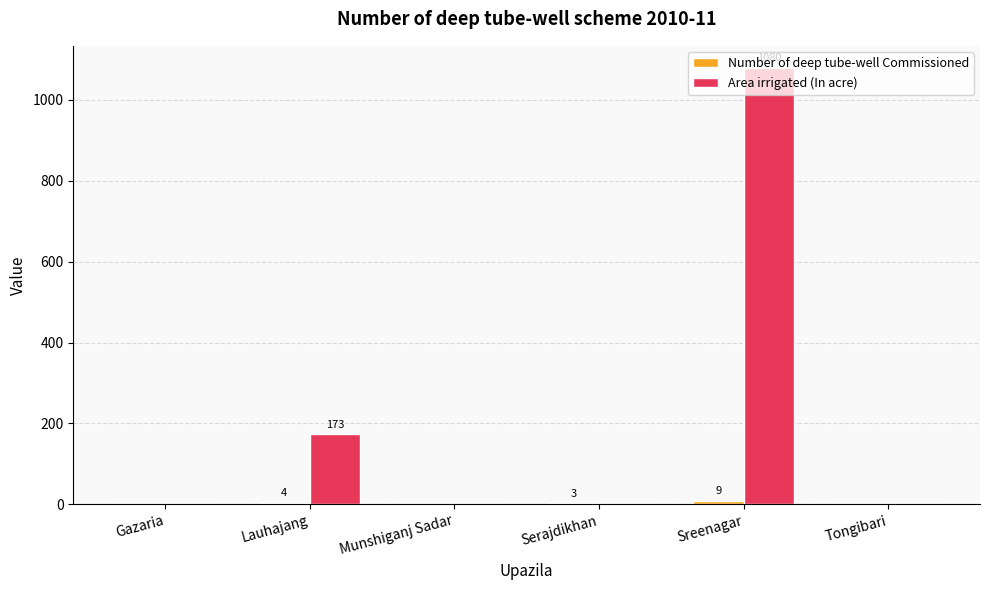

At which category does the chart reach its peak across all series?

Sreenagar